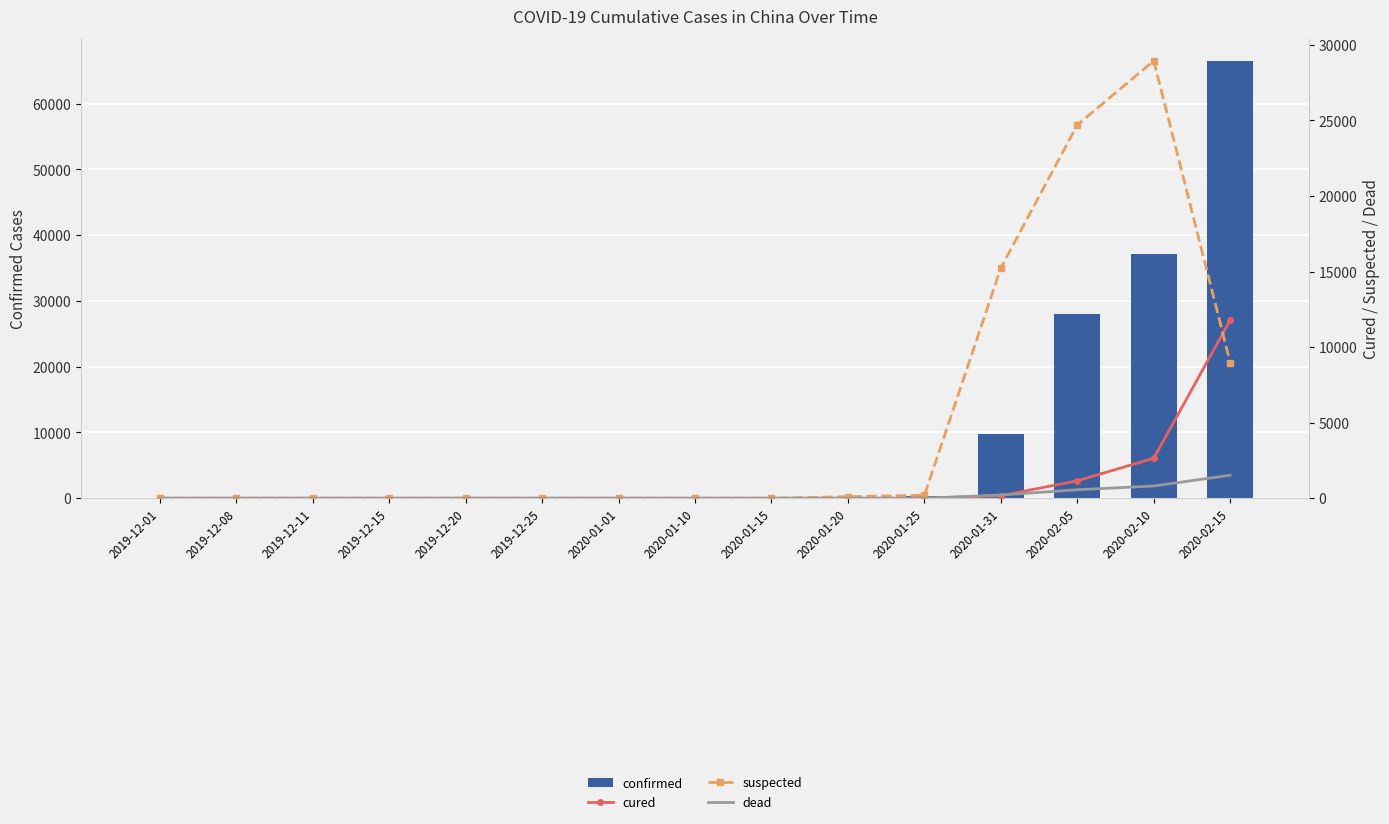

Are the bars horizontal?

No